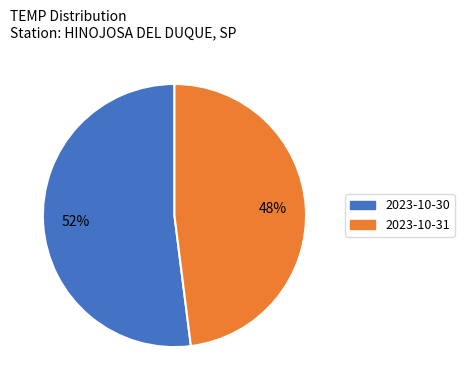

Combined, do 2023-10-31 and 2023-10-30 account for over 50%?

Yes